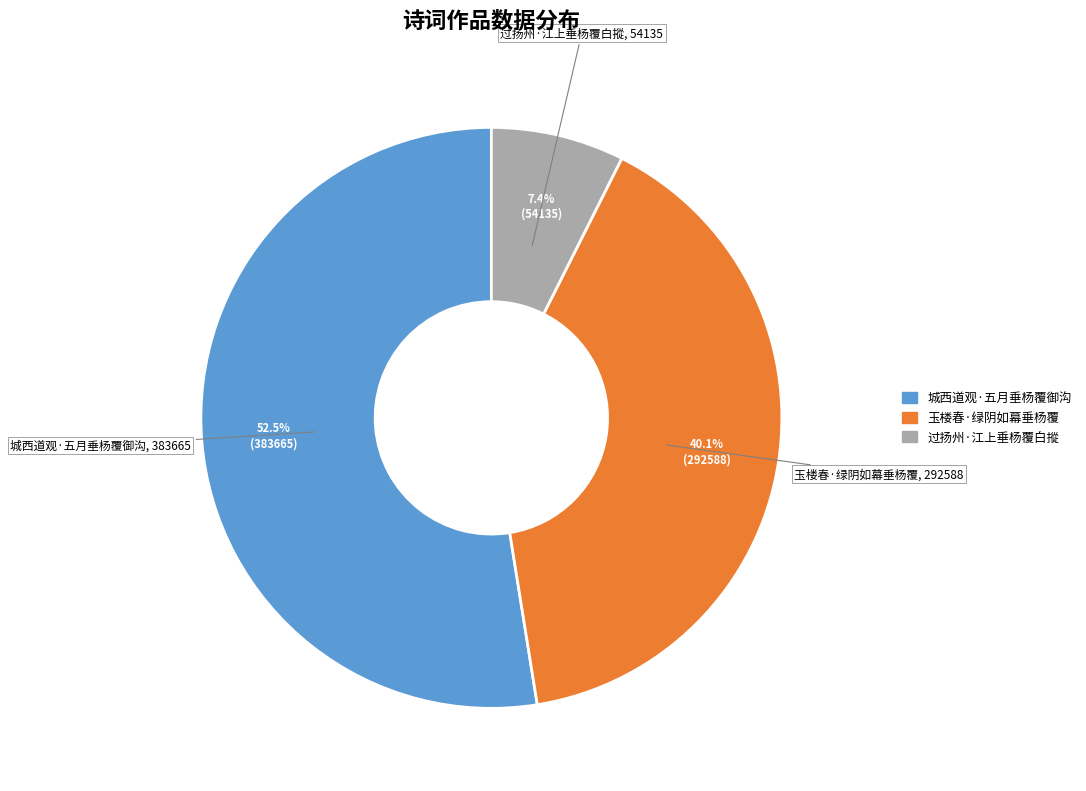

Which slice is the smallest?

过扬州·江上垂杨覆白摐